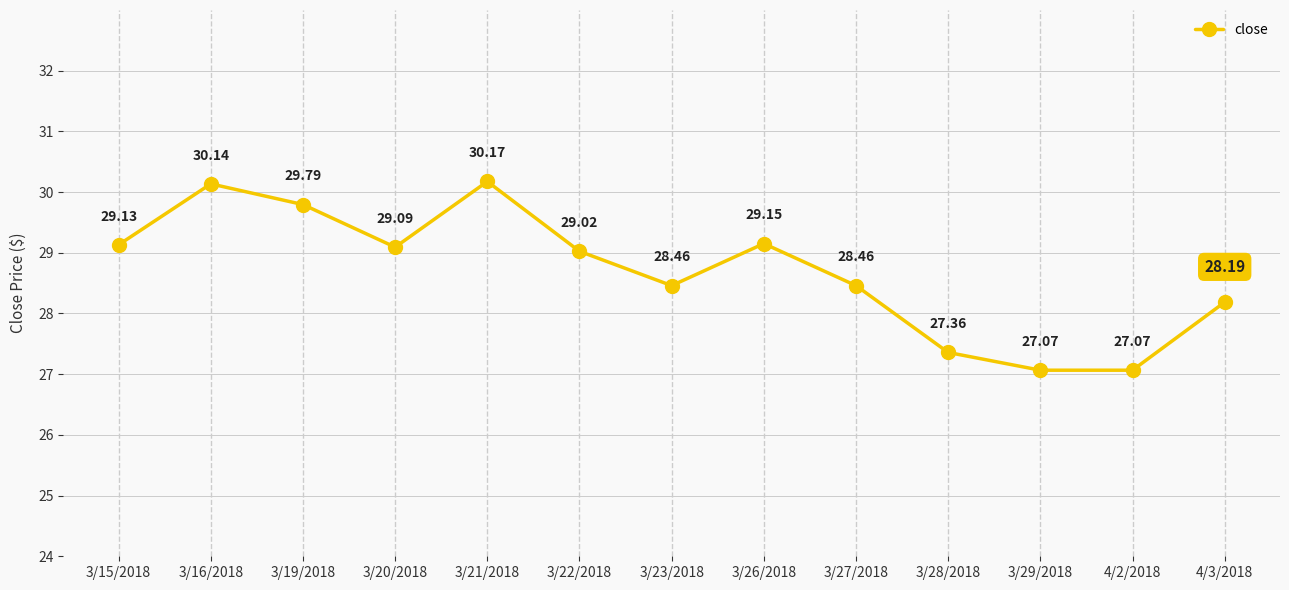

What is the value of the 10th point from the left?

27.4